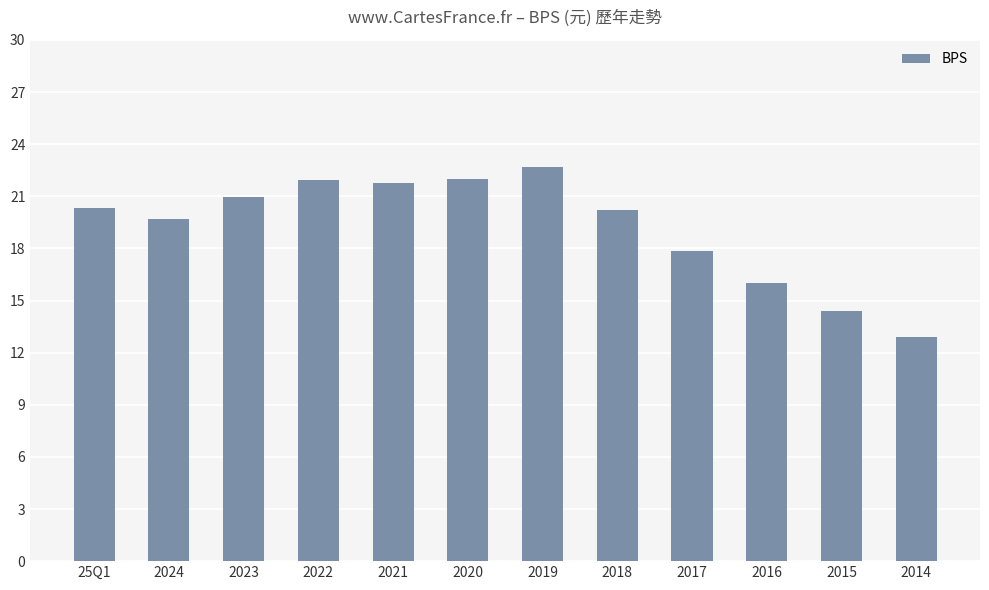

The value at 2021 is 35.3. True or false?

False